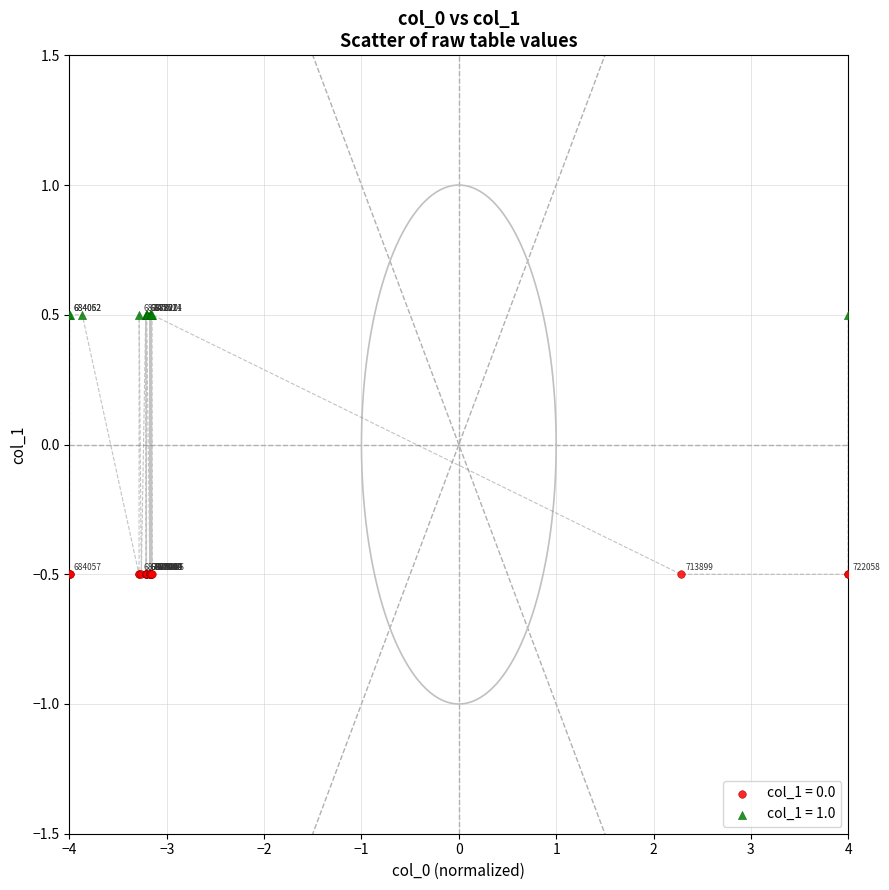

Which series reaches the maximum Y coordinate?

col_1 = 1.0